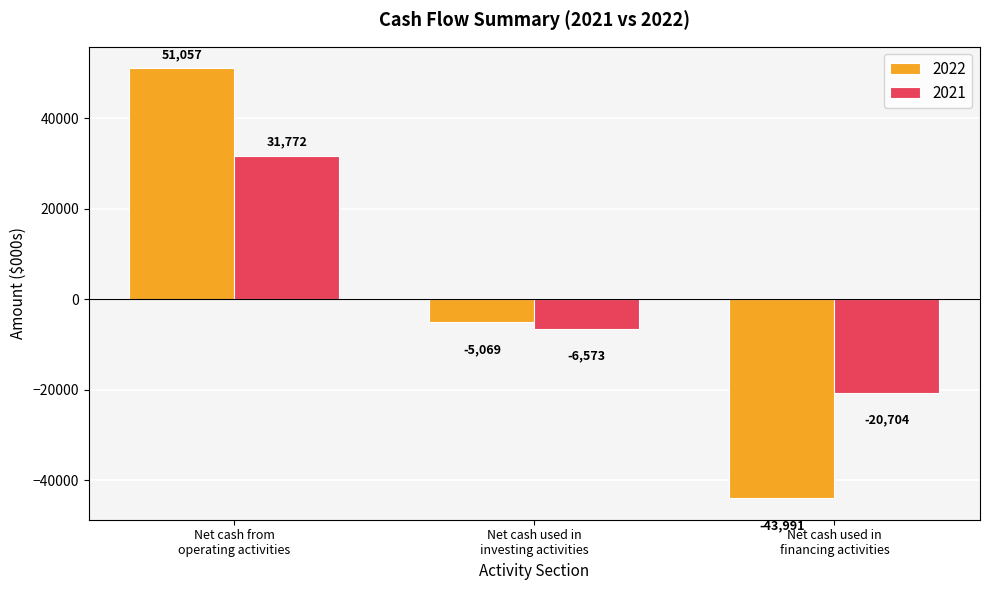

What is the average value of the 2021 series?

1498